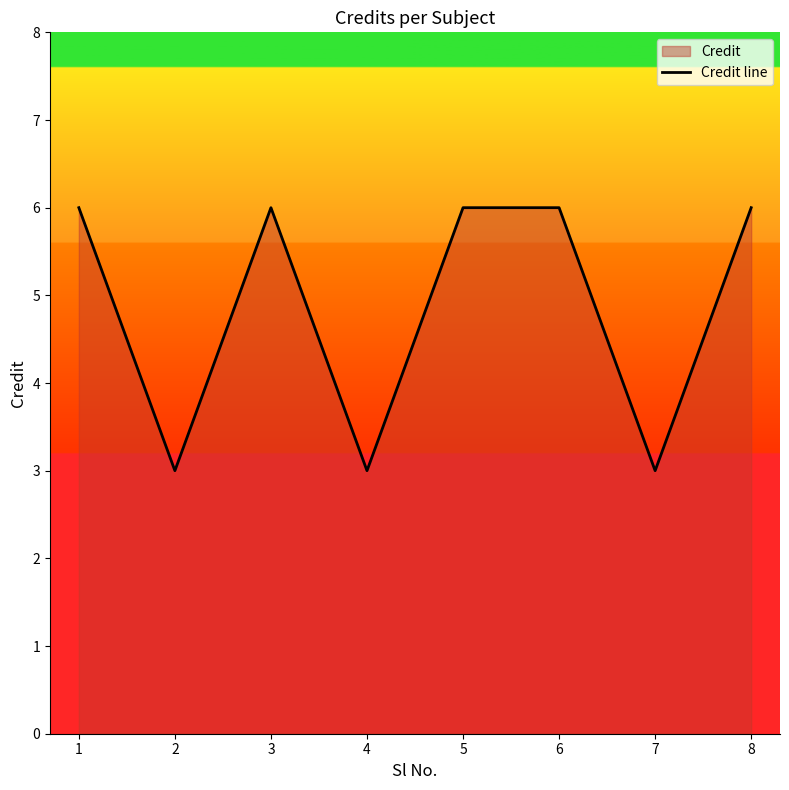

List the labels in order of value, largest first.

1, 3, 5, 6, 8, 2, 4, 7